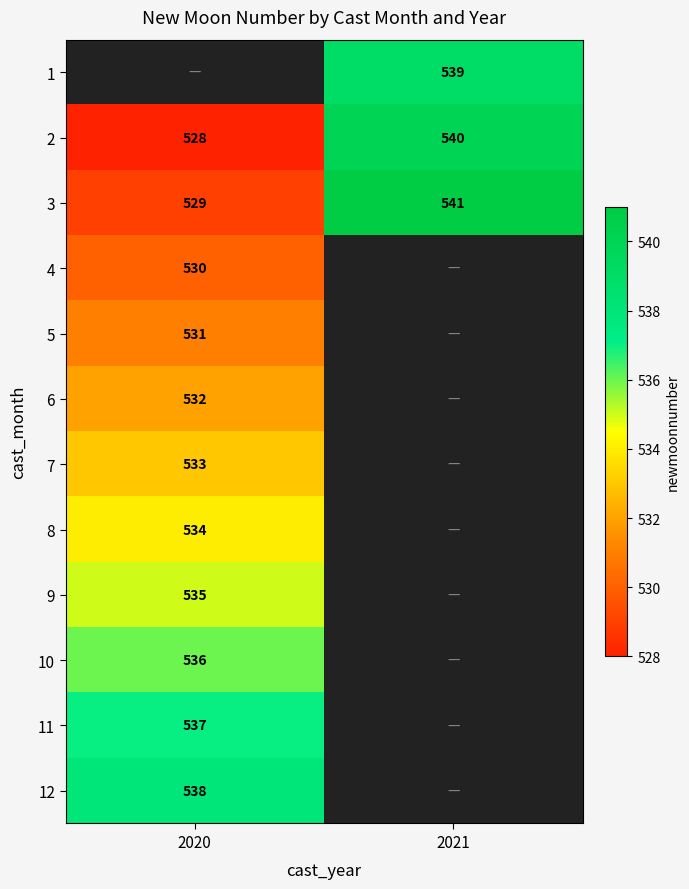

What is the lowest value of the 2 series?

528